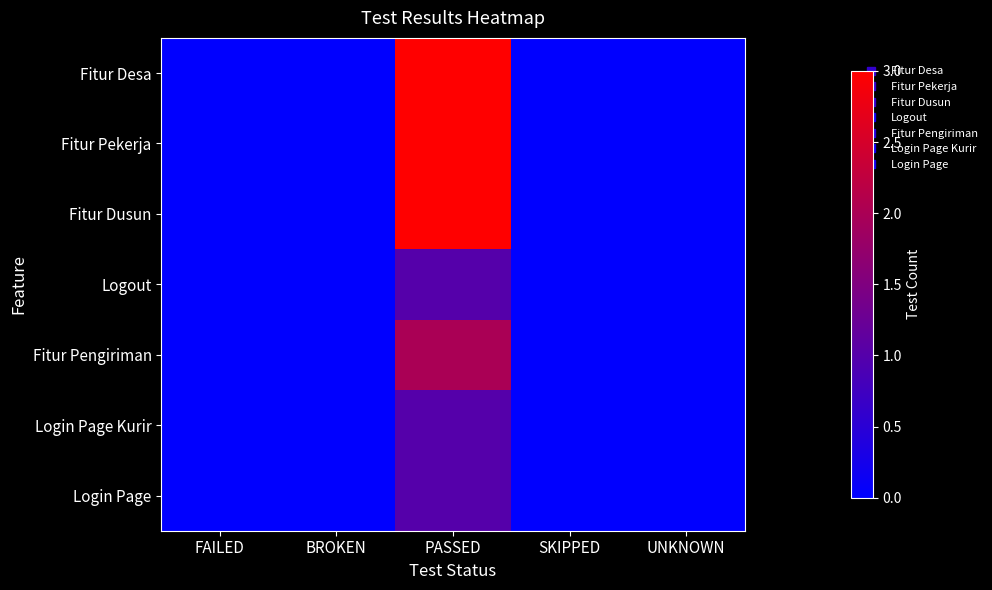

Reading right to left, transcribe all the data shown in this chart.

Fitur Desa: UNKNOWN=0	SKIPPED=0	PASSED=3	BROKEN=0	FAILED=0
Fitur Pekerja: UNKNOWN=0	SKIPPED=0	PASSED=3	BROKEN=0	FAILED=0
Fitur Dusun: UNKNOWN=0	SKIPPED=0	PASSED=3	BROKEN=0	FAILED=0
Logout: UNKNOWN=0	SKIPPED=0	PASSED=1	BROKEN=0	FAILED=0
Fitur Pengiriman: UNKNOWN=0	SKIPPED=0	PASSED=2	BROKEN=0	FAILED=0
Login Page Kurir: UNKNOWN=0	SKIPPED=0	PASSED=1	BROKEN=0	FAILED=0
Login Page: UNKNOWN=0	SKIPPED=0	PASSED=1	BROKEN=0	FAILED=0